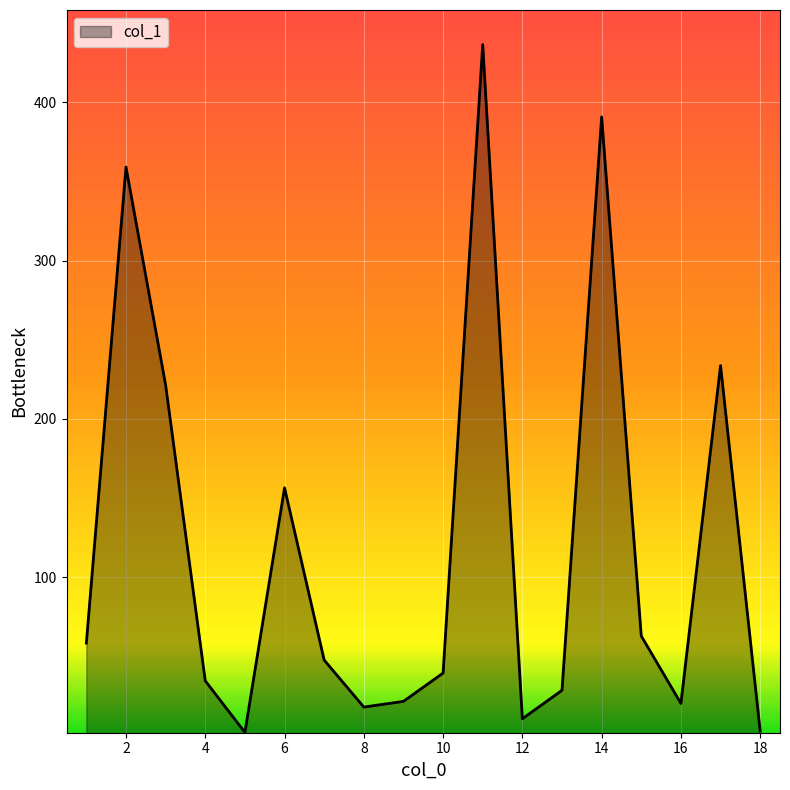

What is the greatest value displayed?

436.5